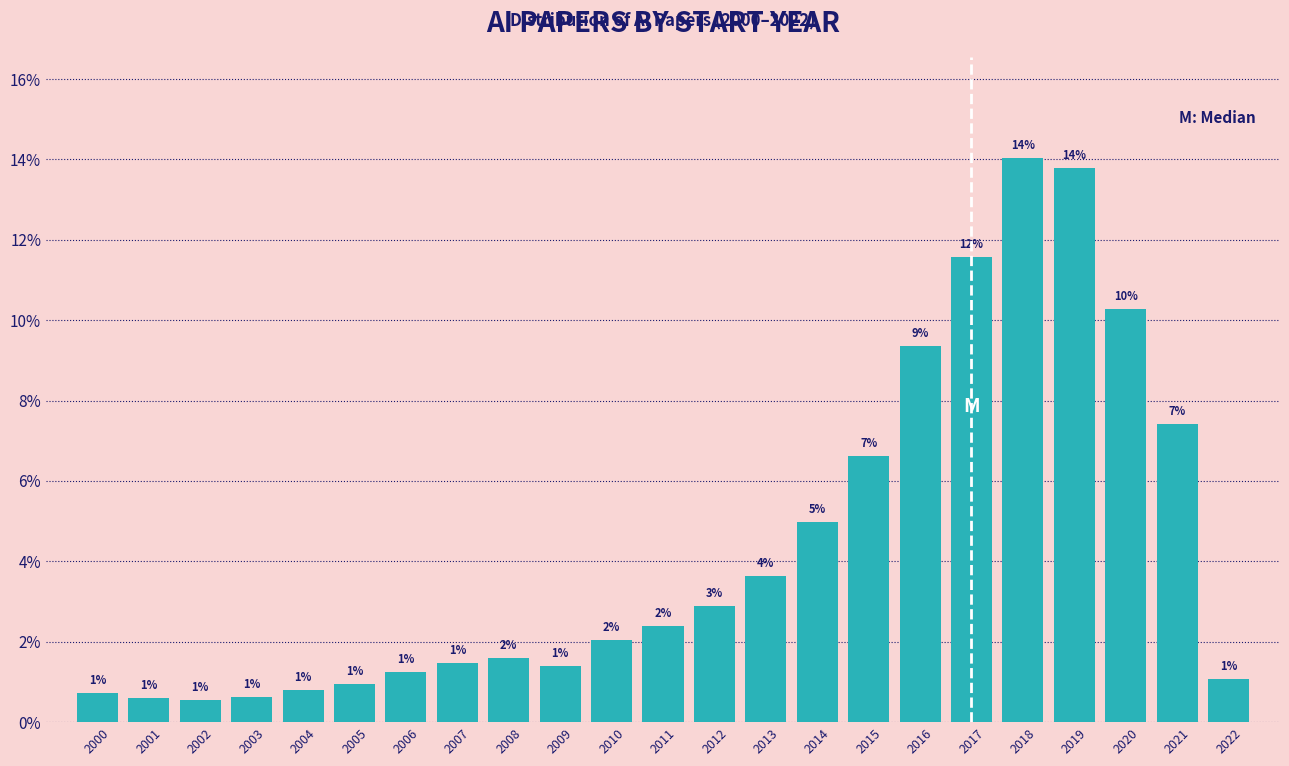

The chart shows a value of 15.3 at 2016. True or false?

False